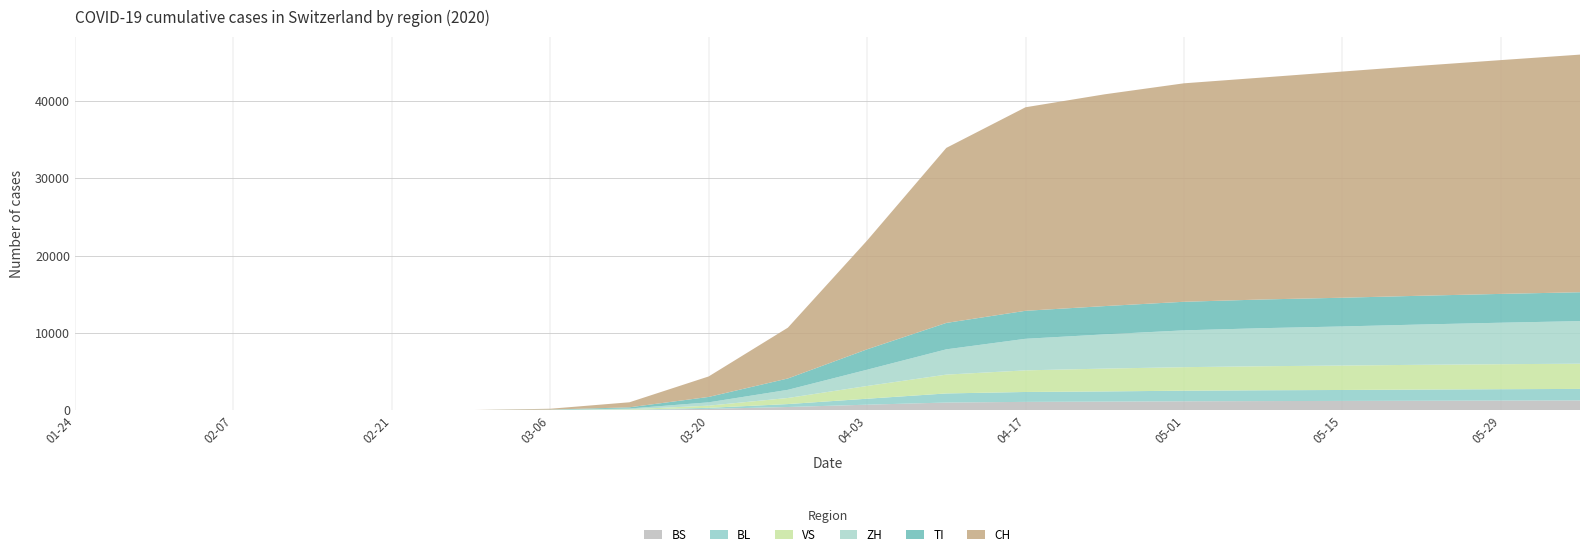

Reading left to right, what are all the values shown in this chart?

CH: 2020-01-24=0	2020-01-31=0	2020-02-07=0	2020-02-14=0	2020-02-21=0	2020-02-28=0	2020-03-06=114	2020-03-13=652	2020-03-20=2650	2020-03-27=6573	2020-04-03=14076	2020-04-10=22646	2020-04-17=26336	2020-04-24=27404	2020-05-01=28268	2020-05-08=28724	2020-05-15=29264	2020-05-22=29765	2020-05-29=30251	2020-06-05=30746
TI: 2020-01-24=0	2020-01-31=0	2020-02-07=0	2020-02-14=0	2020-02-21=0	2020-02-28=0	2020-03-06=26	2020-03-13=155	2020-03-20=700	2020-03-27=1470	2020-04-03=2640	2020-04-10=3418	2020-04-17=3622	2020-04-24=3658	2020-05-01=3697	2020-05-08=3713	2020-05-15=3719	2020-05-22=3722	2020-05-29=3729	2020-06-05=3737
ZH: 2020-01-24=0	2020-01-31=0	2020-02-07=0	2020-02-14=0	2020-02-21=0	2020-02-28=0	2020-03-06=18	2020-03-13=96	2020-03-20=430	2020-03-27=1054	2020-04-03=2104	2020-04-10=3271	2020-04-17=4085	2020-04-24=4431	2020-05-01=4765	2020-05-08=4927	2020-05-15=5056	2020-05-22=5215	2020-05-29=5367	2020-06-05=5512
VS: 2020-01-24=0	2020-01-31=0	2020-02-07=0	2020-02-14=0	2020-02-21=0	2020-02-28=1	2020-03-06=8	2020-03-13=58	2020-03-20=282	2020-03-27=789	2020-04-03=1649	2020-04-10=2436	2020-04-17=2796	2020-04-24=2953	2020-05-01=3043	2020-05-08=3108	2020-05-15=3163	2020-05-22=3205	2020-05-29=3236	2020-06-05=3262
BL: 2020-01-24=0	2020-01-31=0	2020-02-07=0	2020-02-14=0	2020-02-21=0	2020-02-28=0	2020-03-06=3	2020-03-13=20	2020-03-20=130	2020-03-27=378	2020-04-03=772	2020-04-10=1177	2020-04-17=1282	2020-04-24=1318	2020-05-01=1372	2020-05-08=1400	2020-05-15=1416	2020-05-22=1448	2020-05-29=1469	2020-06-05=1490
BS: 2020-01-24=0	2020-01-31=0	2020-02-07=0	2020-02-14=0	2020-02-21=0	2020-02-28=0	2020-03-06=4	2020-03-13=28	2020-03-20=159	2020-03-27=398	2020-04-03=697	2020-04-10=975	2020-04-17=1060	2020-04-24=1095	2020-05-01=1136	2020-05-08=1164	2020-05-15=1184	2020-05-22=1205	2020-05-29=1231	2020-06-05=1247